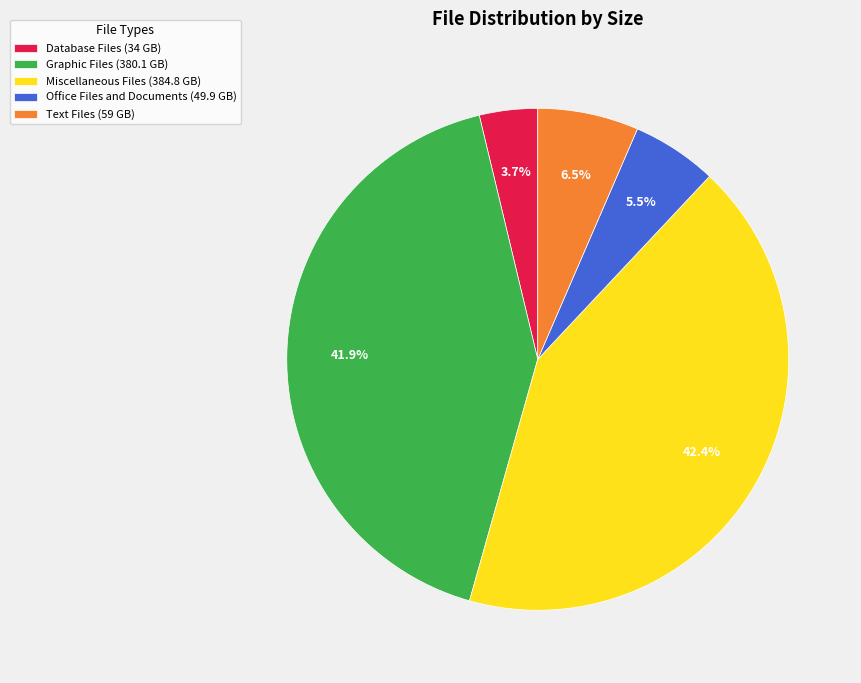

What is the smallest slice in the pie chart?

Database Files